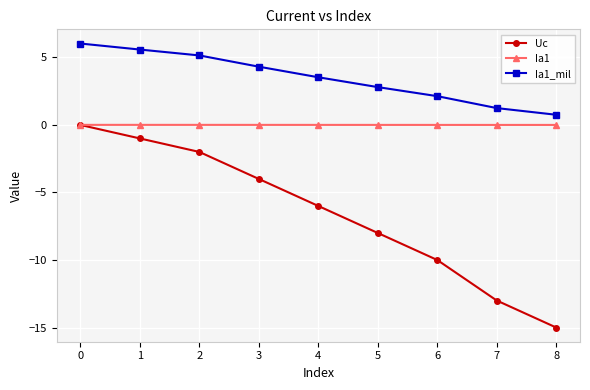

What is the greatest value displayed?

6.0